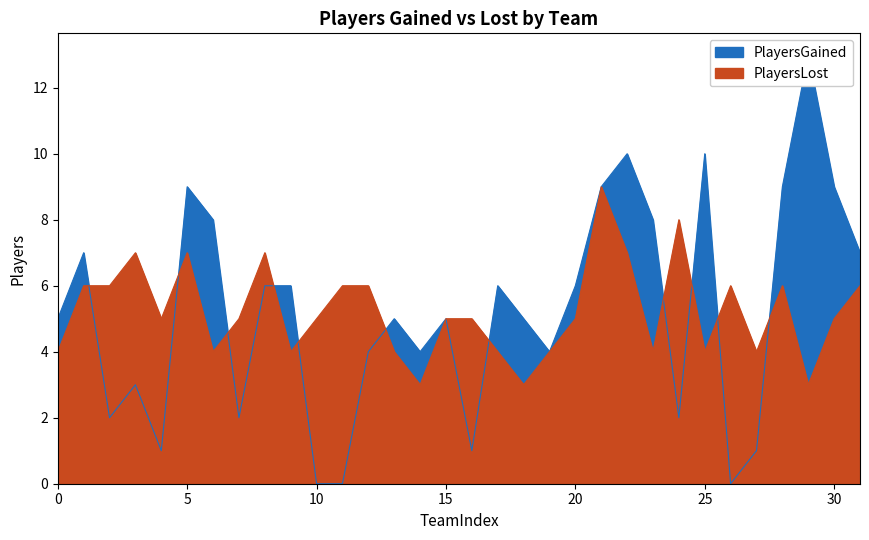

At which category does PlayersGained reach its first local peak?

1